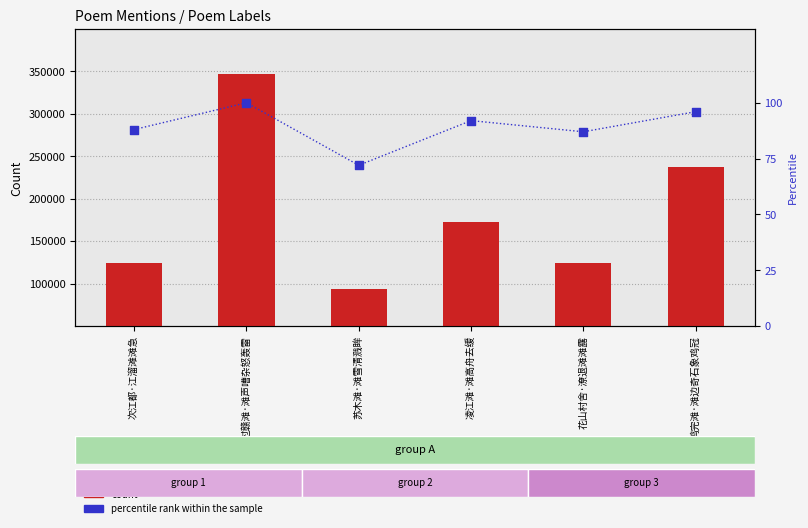

Is the value of count at 凌江滩·滩高舟去缓 greater than the value of percentile rank within the sample at 次江都·江溜滩滩急?

Yes